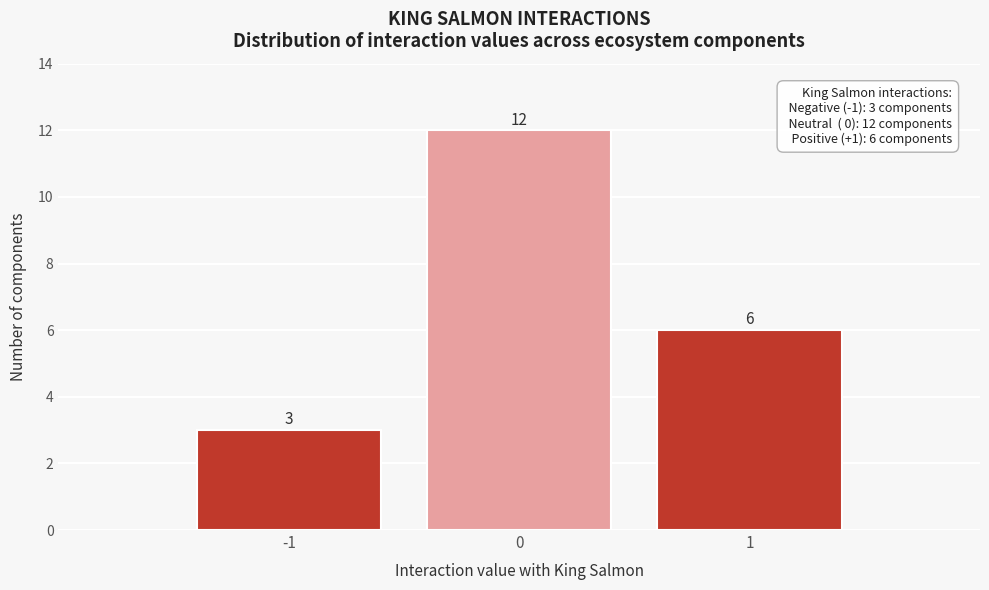

Which range on the x-axis has the tallest bar?

-0.5 to 0.5